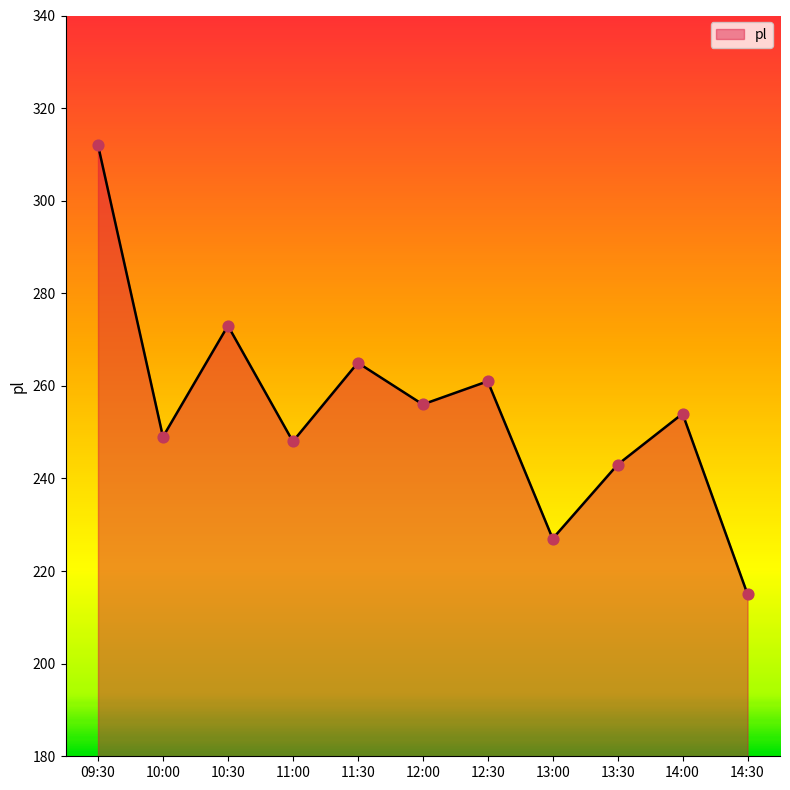

What is the change in value from 09:30 to 14:00?

-58